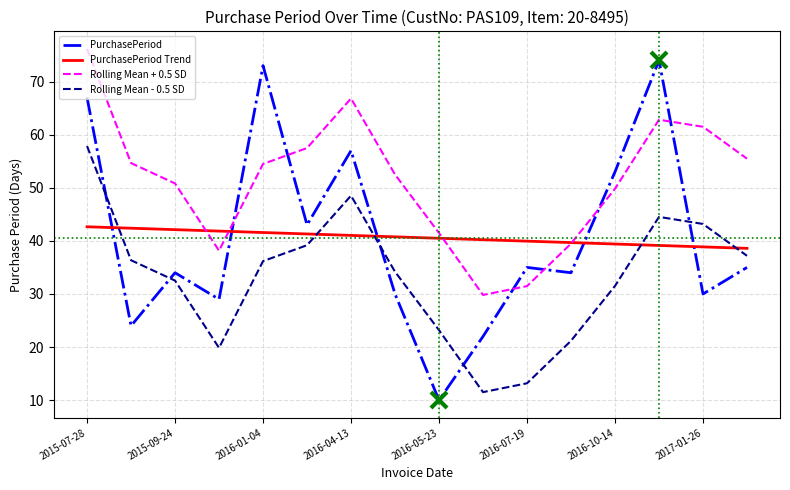

Count the number of categories in the chart.

16